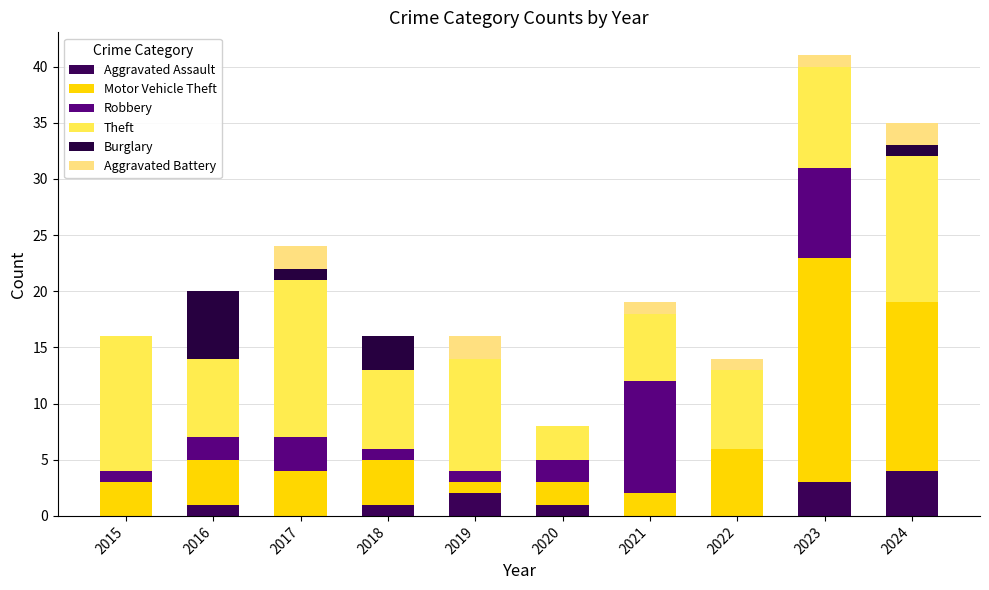

What are all the series names shown in the legend?

Aggravated Assault, Motor Vehicle Theft, Robbery, Theft, Burglary, Aggravated Battery